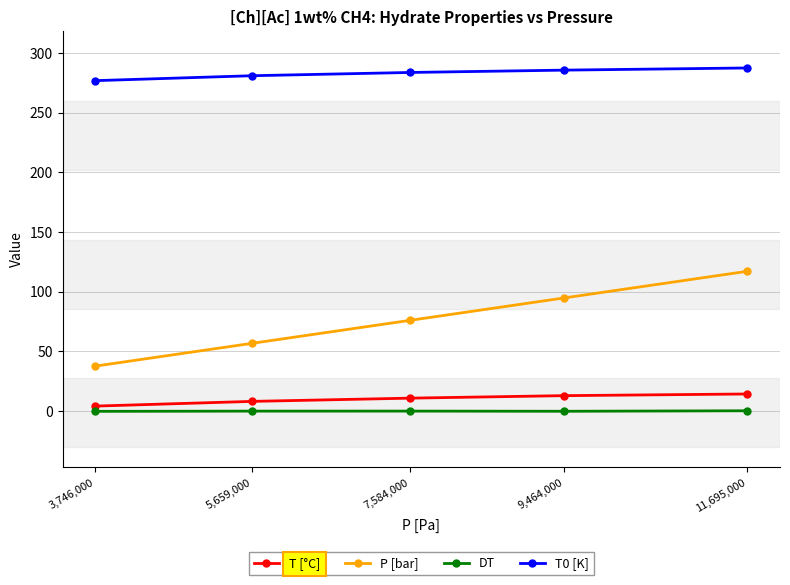

Count the number of data series in this chart.

4